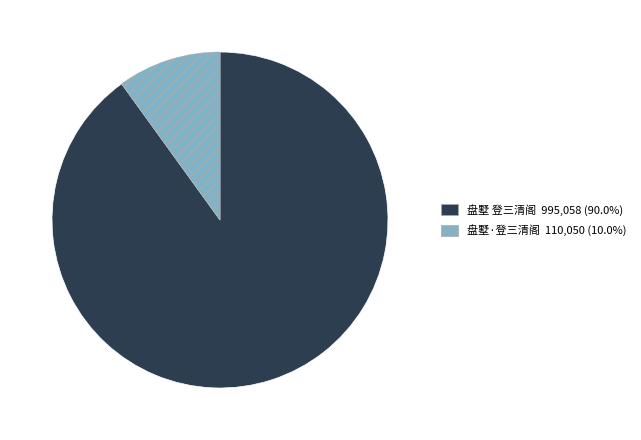

Rank the categories by value from lowest to highest.

盘墅·登三清阁, 盘墅 登三清阁